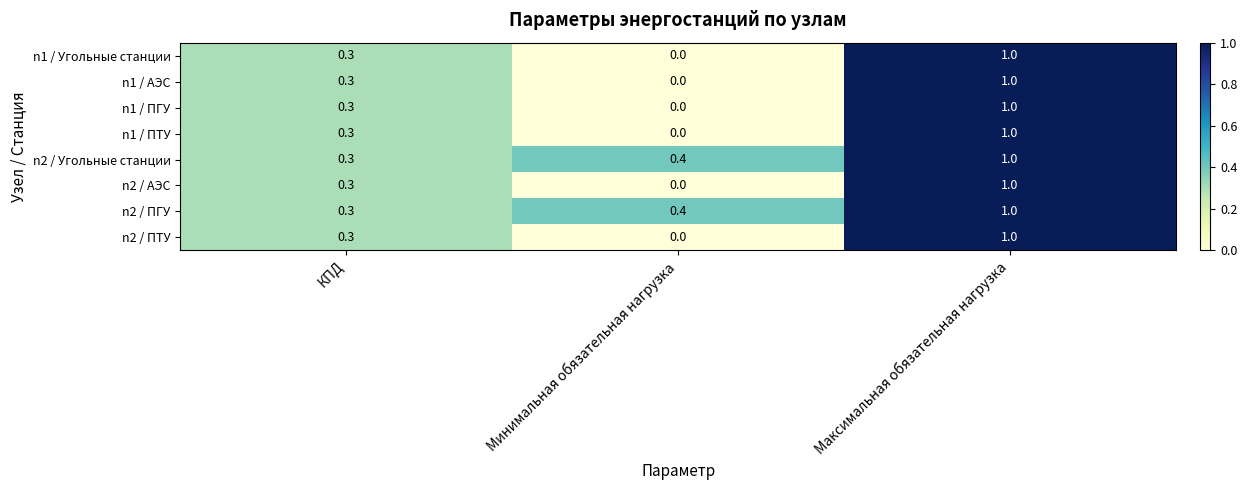

What is the difference between the highest and lowest values at Минимальная обязательная нагрузка?

0.4